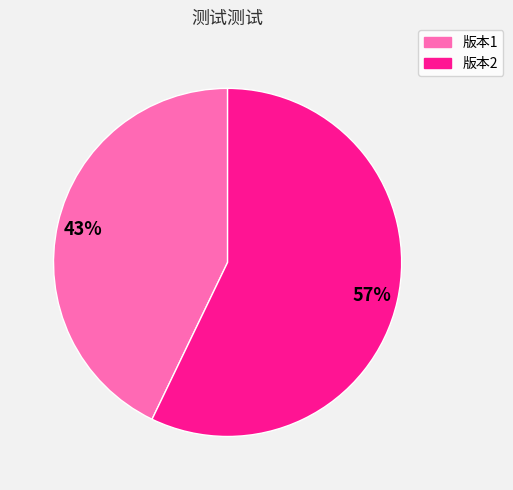

Which slice is the smallest?

版本1